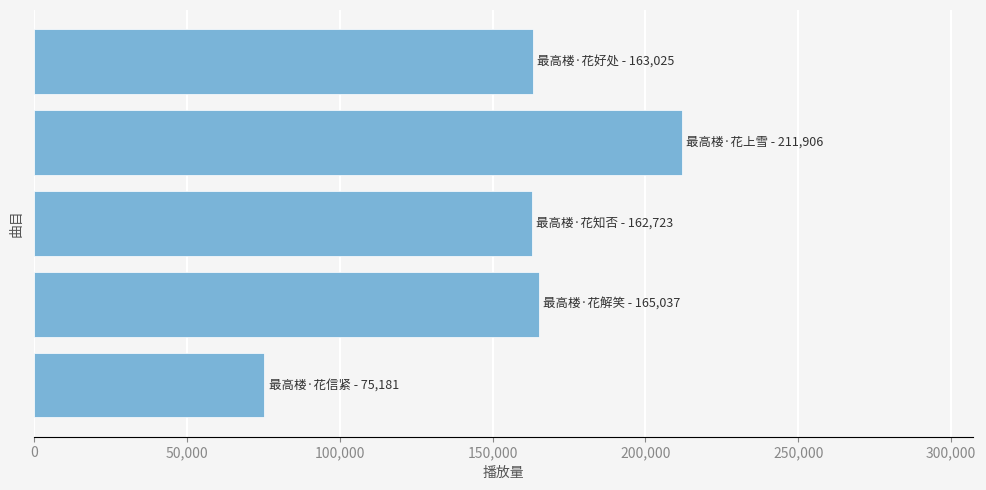

What is the value of the 4th bar from the top?

165037